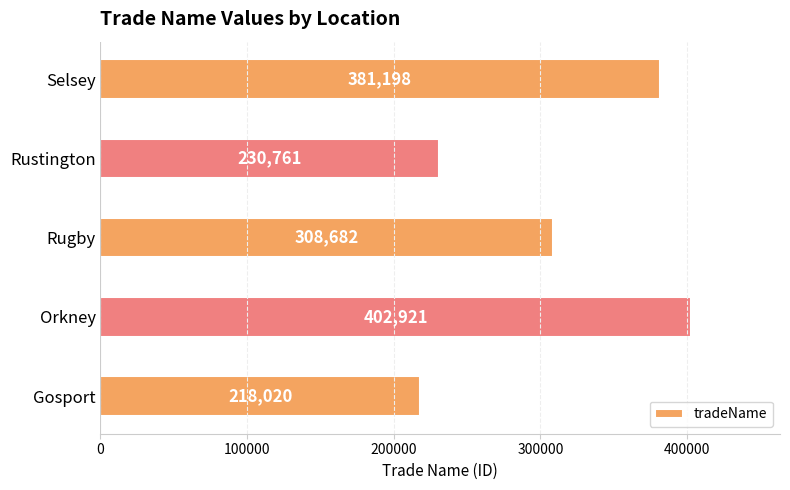

Are the bars horizontal?

Yes